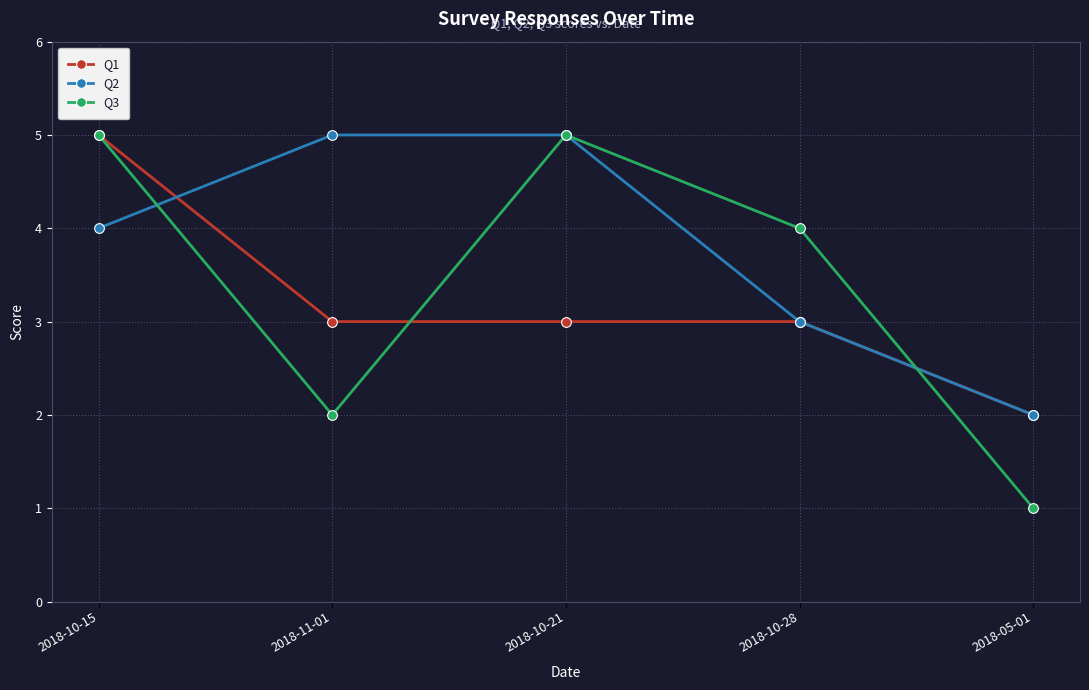

Rank the series by their average value, from lowest to highest.

Q1, Q3, Q2